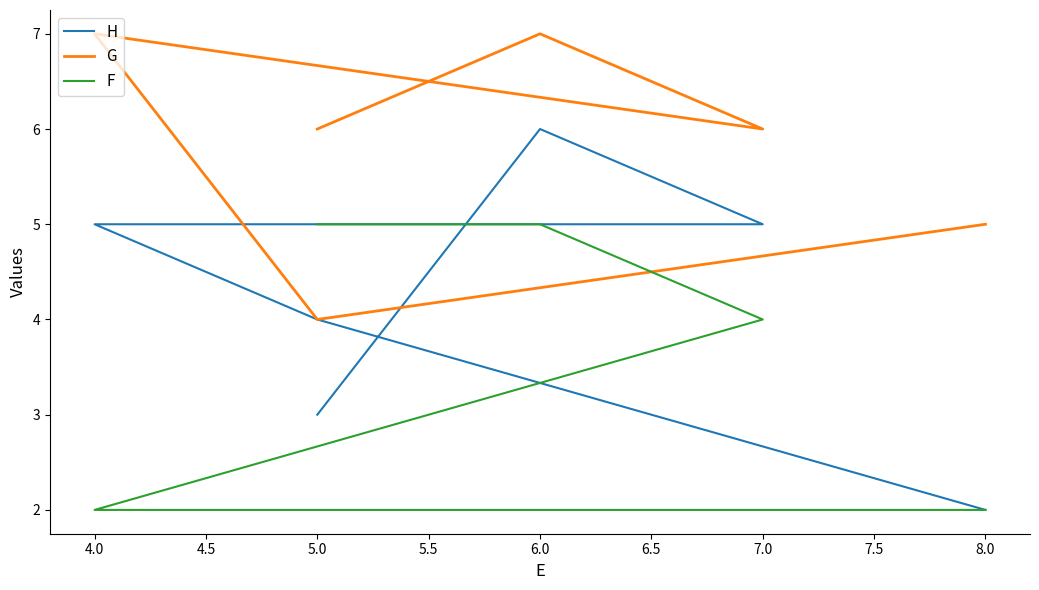

True or false: H and G intersect in this chart.

False